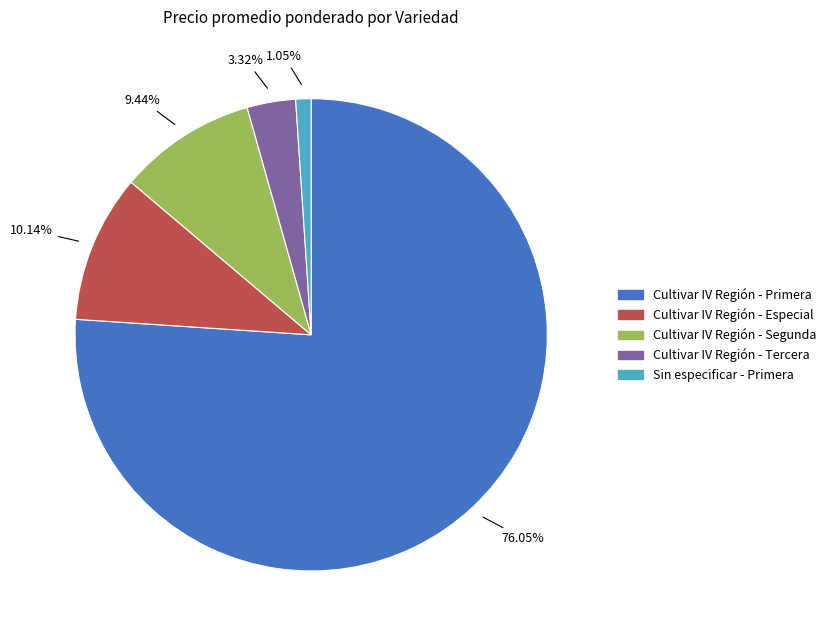

Is there any slice that represents more than half of the pie?

Yes